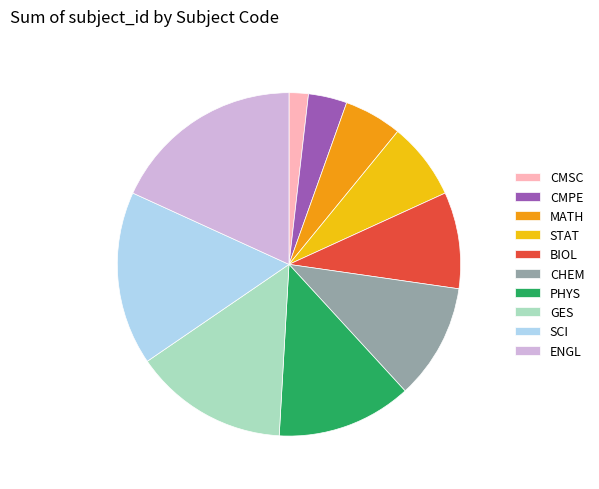

What is the ratio of the value at PHYS to the value at ENGL?

0.7